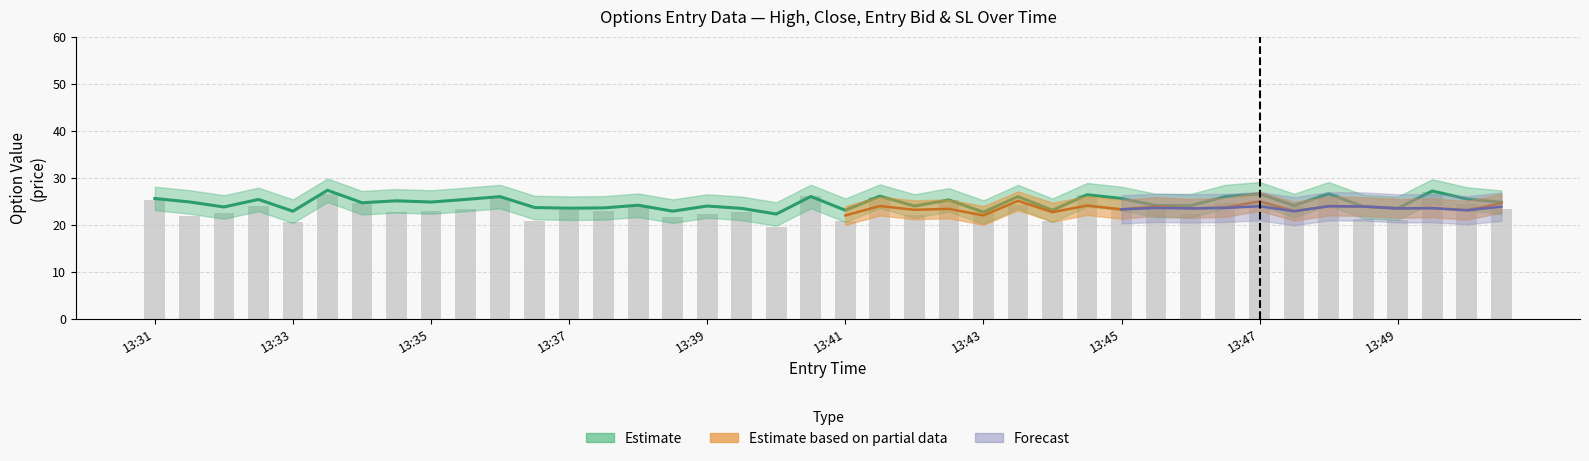

What is the smallest value displayed?

19.6